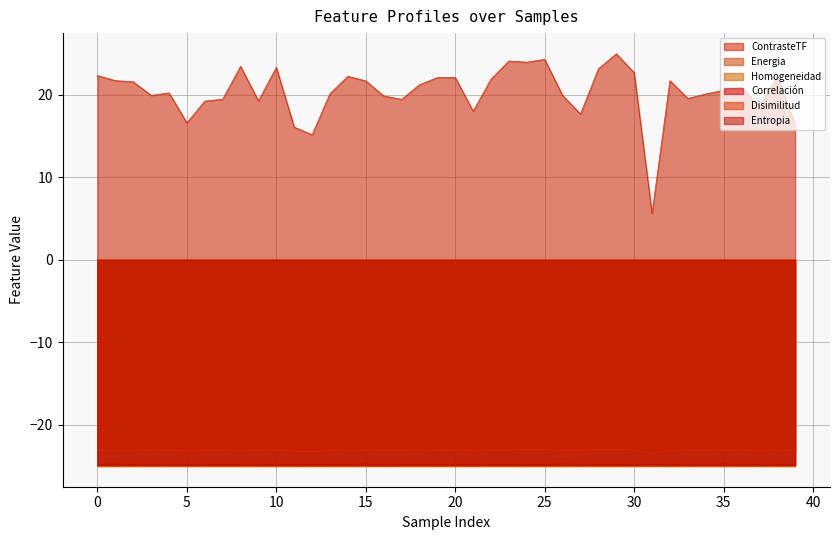

Where is Correlación nearest to the value -24?

31